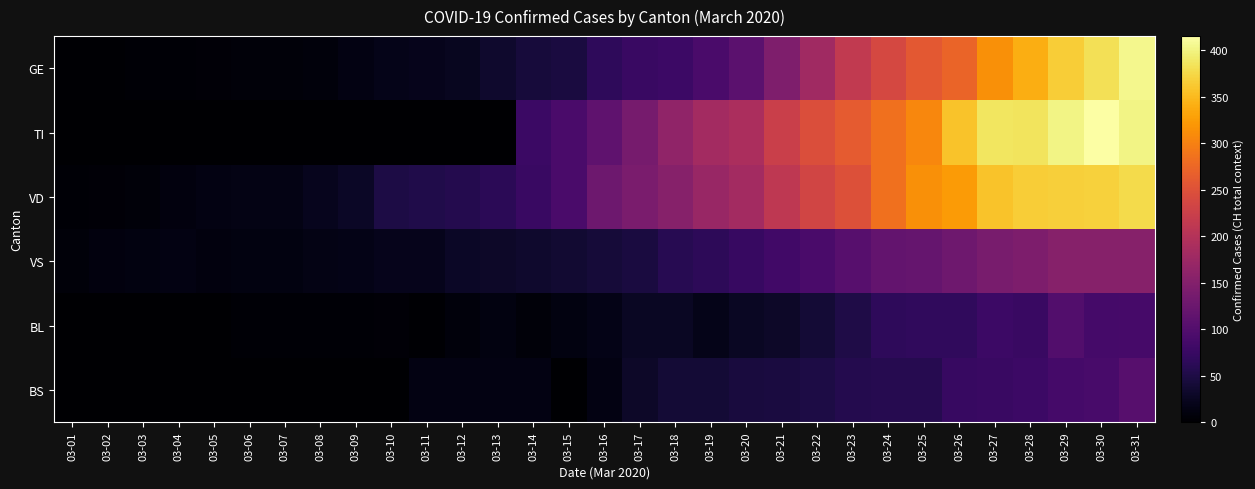

Which category has the highest value across all series?

03-30